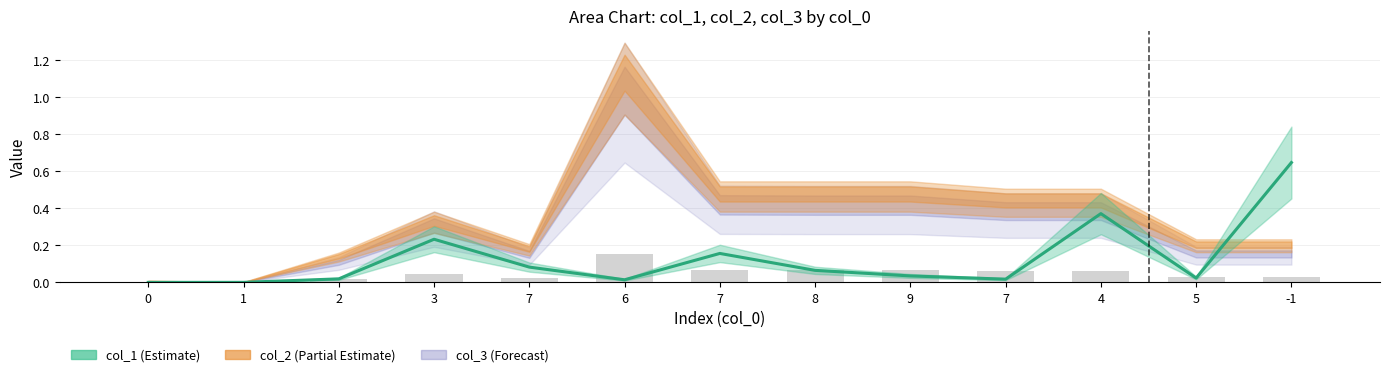

At which category is the sum across all series the highest?

-1